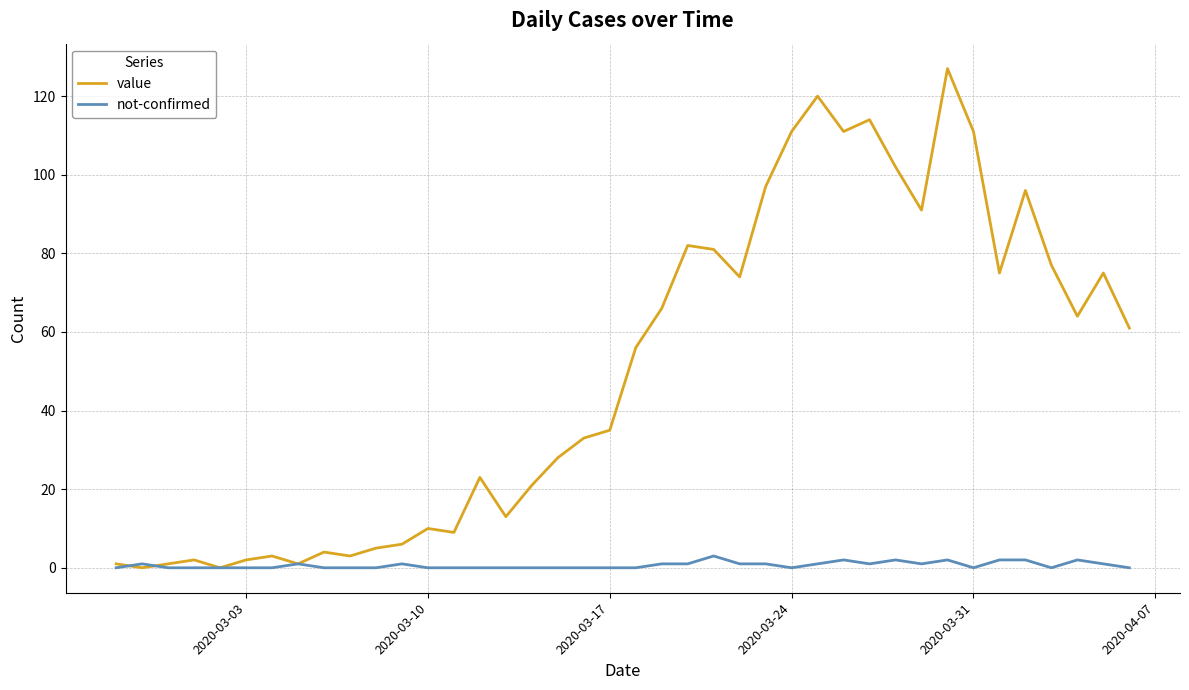

List the series in order of their peak value, highest first.

value, not-confirmed